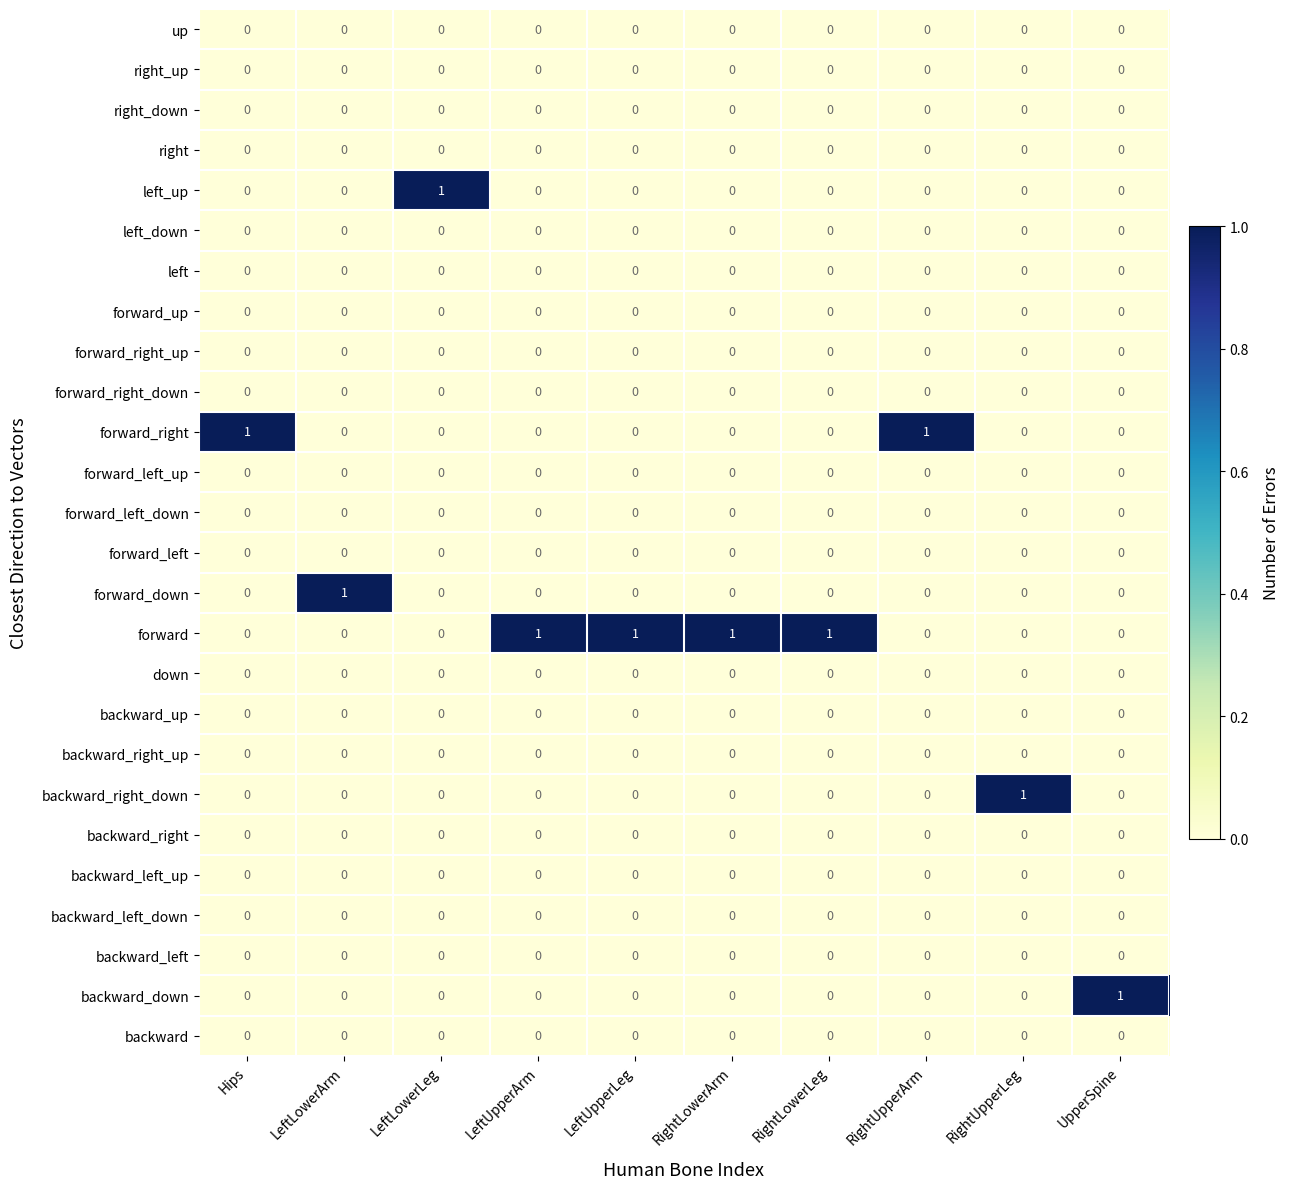

At how many categories does at least one series exceed 0?

10